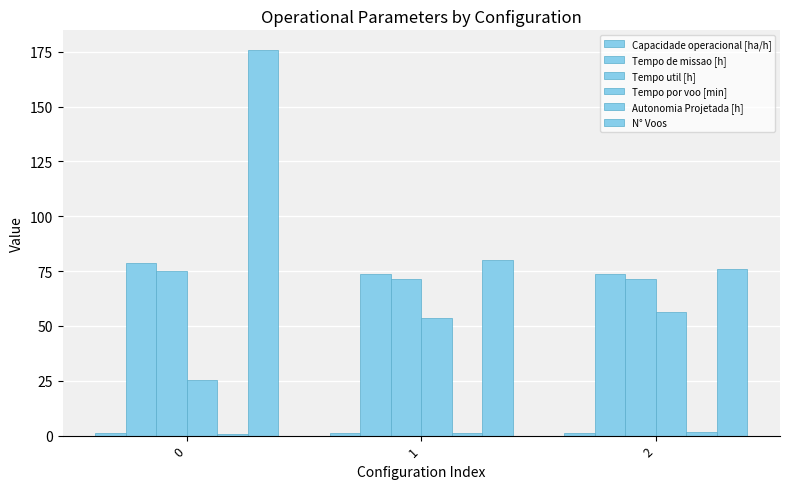

Rank the categories by Tempo de missao [h] value from lowest to highest.

2, 1, 0